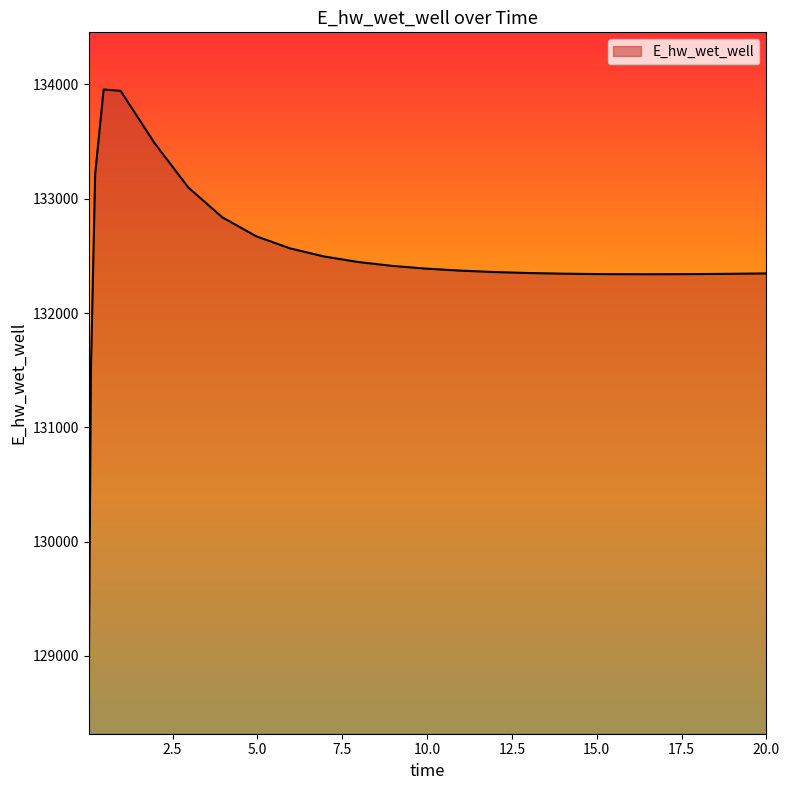

What is the minimum value shown in the chart?

128820.1